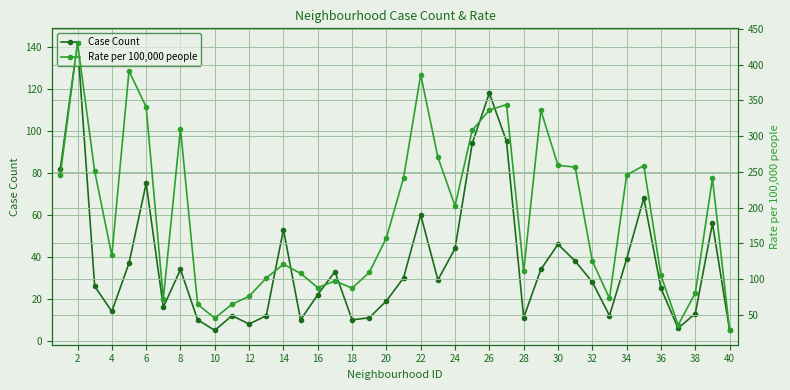

Reading left to right, extract all data points from this chart.

Case Count: 82.0	142.0	26.0	14.0	37.0	75.0	16.0	34.0	10.0	5.0	12.0	8.0	12.0	53.0	10.0	22.0	33.0	10.0	11.0	19.0	30.0	60.0	29.0	44.0	94.0	118.0	95.0	11.0	34.0	46.0	38.0	28.0	12.0	39.0	68.0	25.0	6.0	13.0	56.0	5.0
Rate per 100,000 people: 246.2	430.9	251.0	133.0	391.3	340.9	72.2	310.6	64.4	45.2	64.6	75.8	101.3	120.6	107.9	87.8	97.2	87.2	109.1	157.6	241.6	386.0	270.5	202.4	308.3	336.6	344.3	110.7	336.3	259.1	256.7	125.2	72.9	245.7	258.8	104.9	35.4	80.4	241.0	28.1